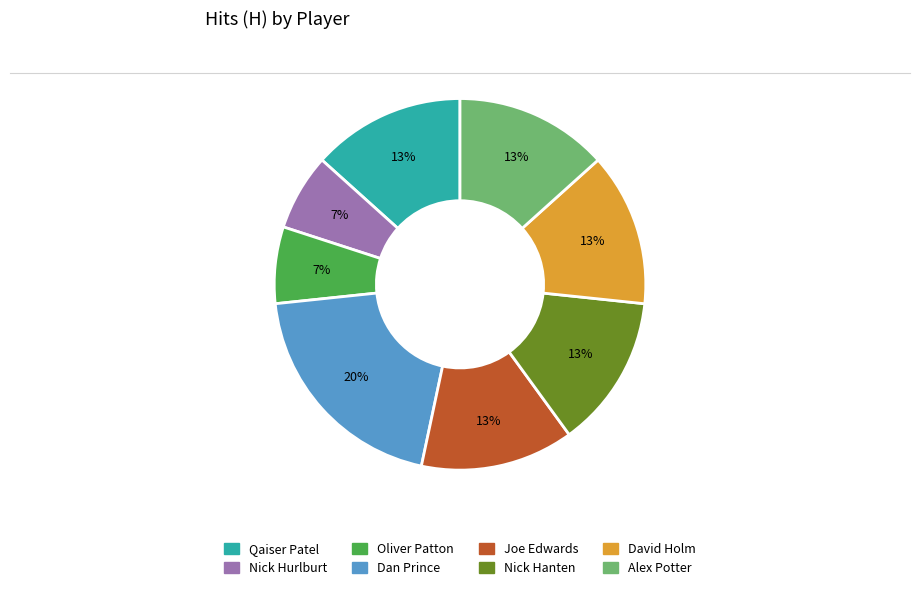

How many segments does this pie chart have?

8